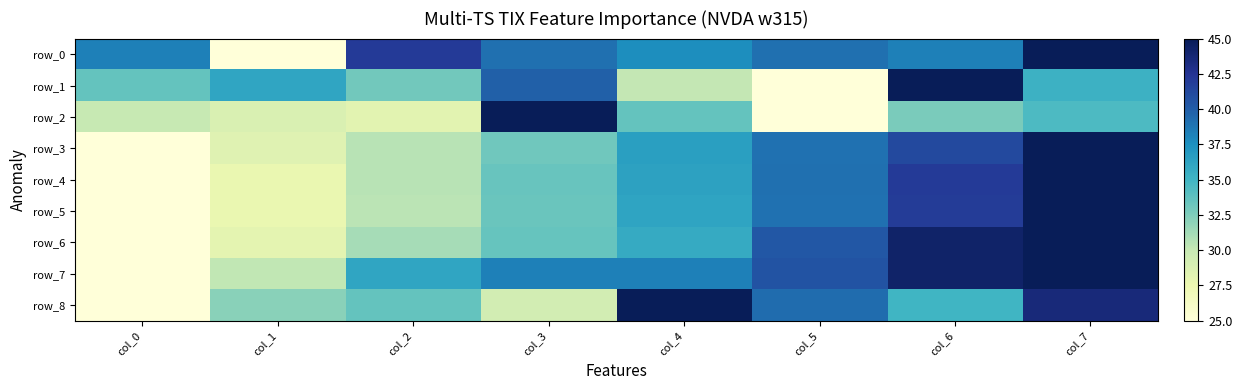

How many categories are shown in the chart?

8